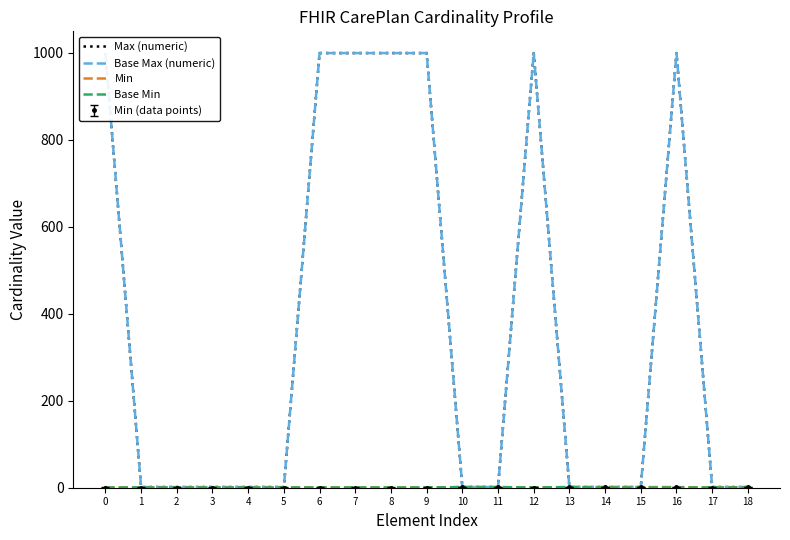

Reading left to right, what are all the values shown in this chart?

Max (numeric): 0=999	1=1	2=1	3=1	4=1	5=1	6=999	7=999	8=999	9=999	10=1	11=1	12=999	13=1	14=1	15=1	16=999	17=1	18=1
Base Max (numeric): 0=999	1=1	2=1	3=1	4=1	5=1	6=999	7=999	8=999	9=999	10=1	11=1	12=999	13=1	14=1	15=1	16=999	17=1	18=1
Min: 0=0	1=0	2=0	3=0	4=0	5=0	6=0	7=0	8=0	9=0	10=1	11=1	12=0	13=1	14=1	15=1	16=1	17=0	18=1
Base Min: 0=0	1=0	2=0	3=0	4=0	5=0	6=0	7=0	8=0	9=0	10=1	11=1	12=0	13=1	14=0	15=0	16=0	17=0	18=0